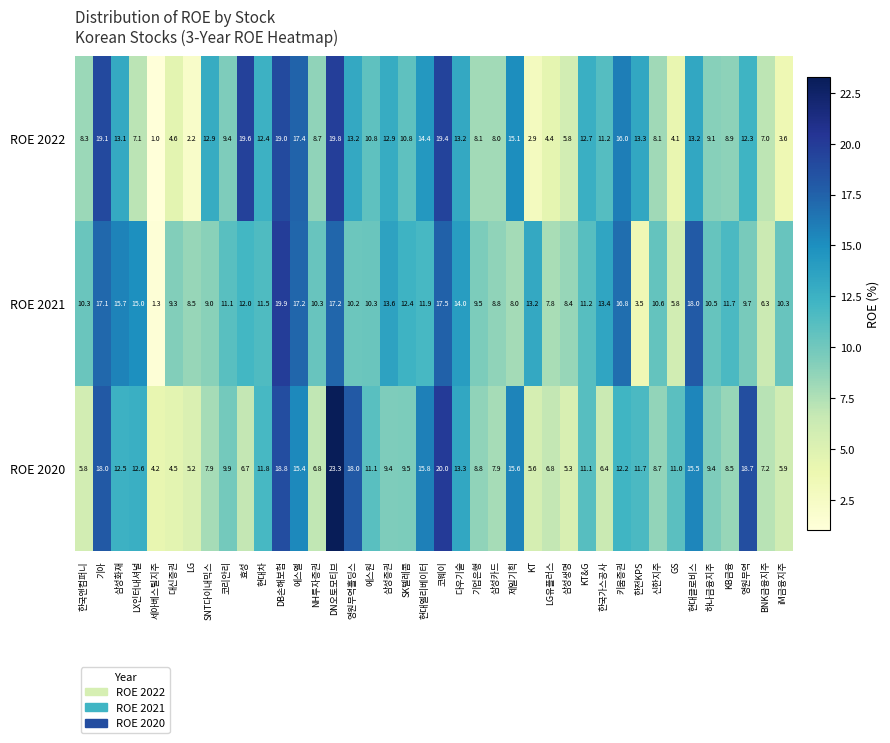

What is the difference between the highest and lowest values at 키움증권?

4.6